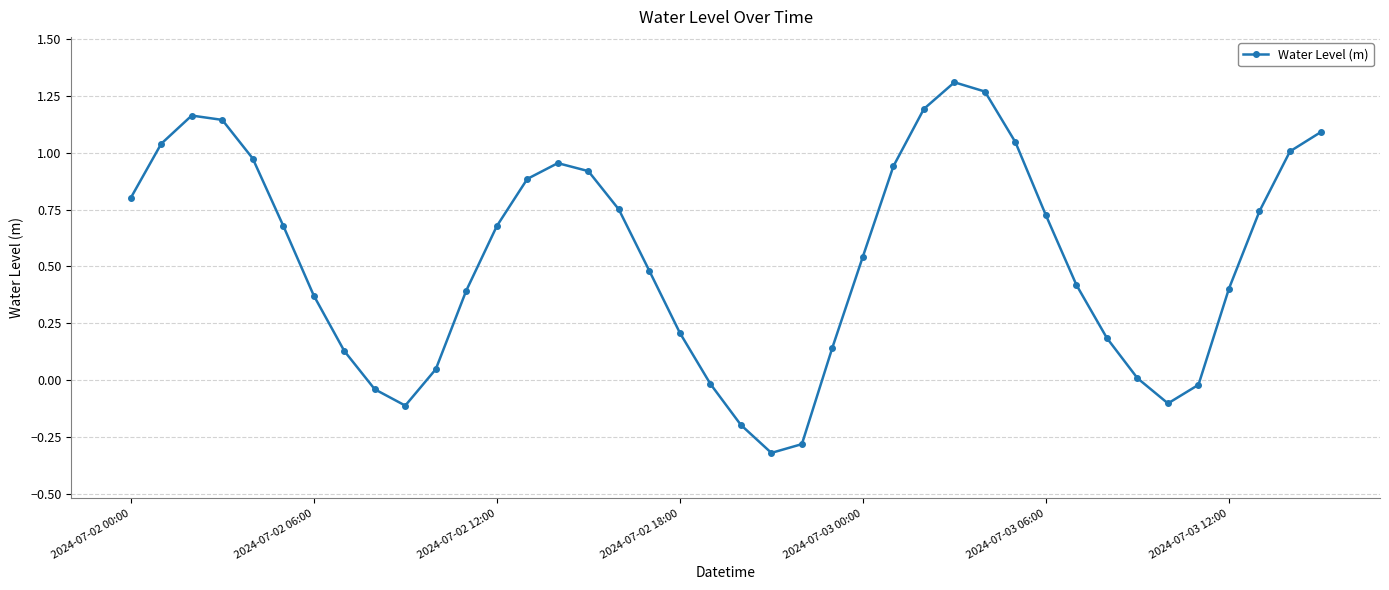

What is the value of the 19th point from the left?

0.2